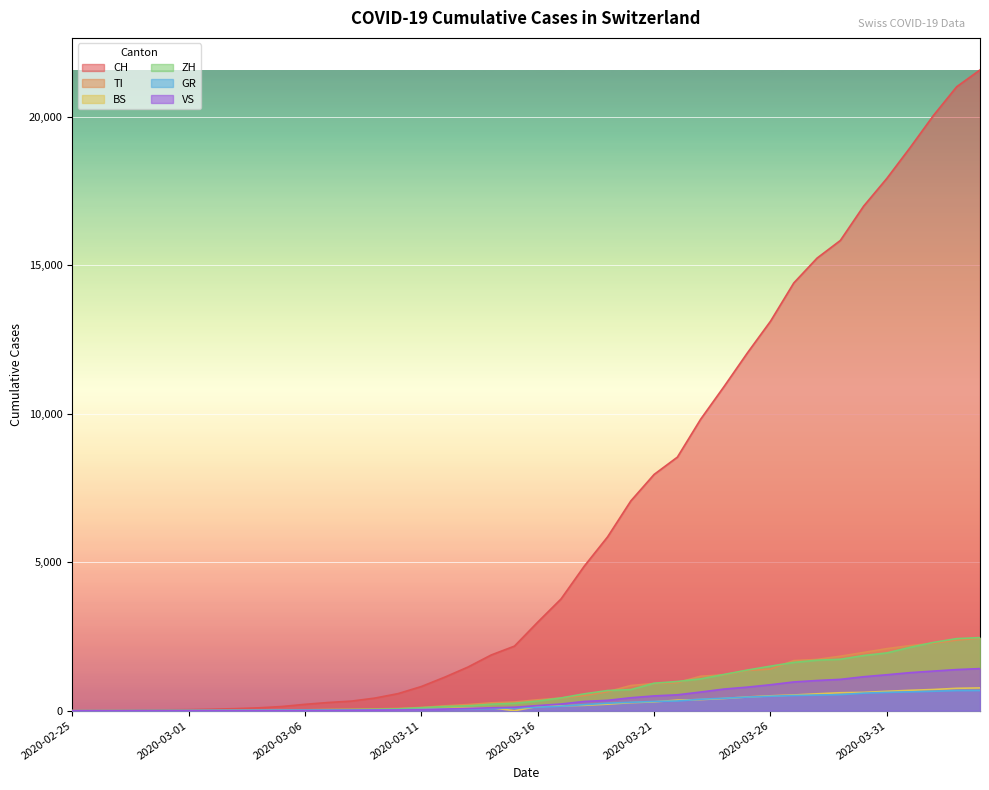

True or false: GR and ZH intersect in this chart.

False